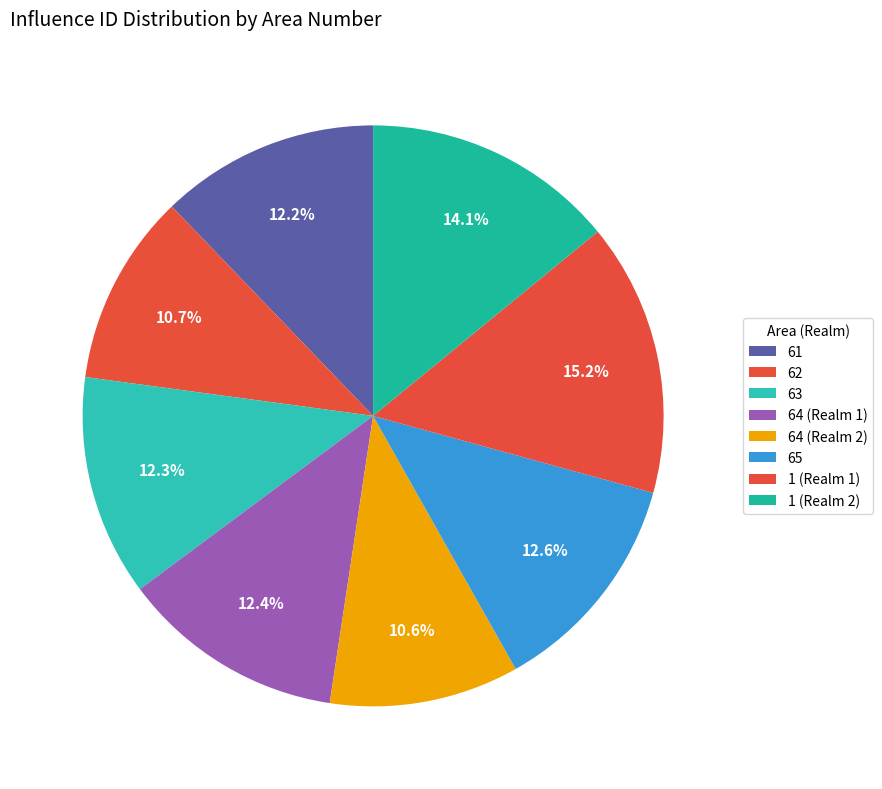

Approximately how many times larger is the value at 64 (Realm 1) compared to 64 (Realm 2)?

1.2